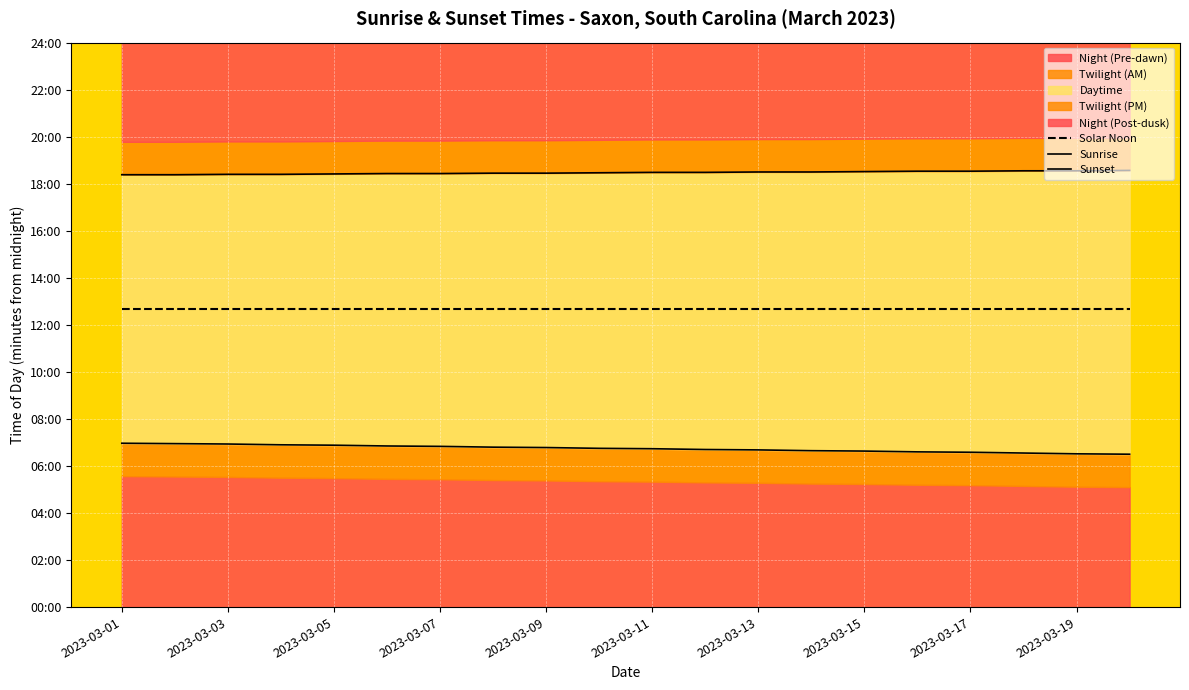

Which has a higher value, 2023-03-01 or 2023-03-07?

2023-03-01